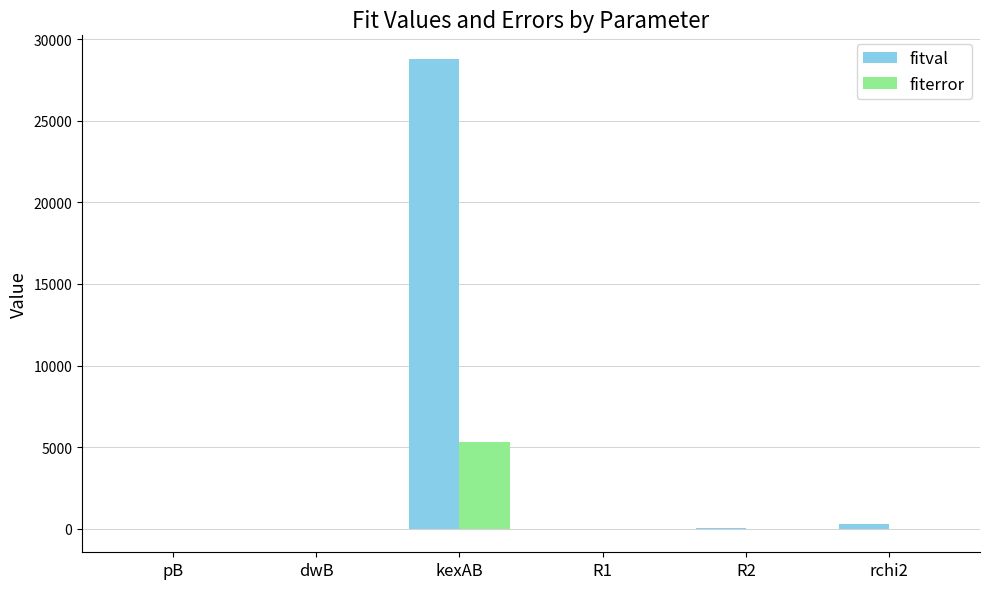

How many groups of bars are there?

6